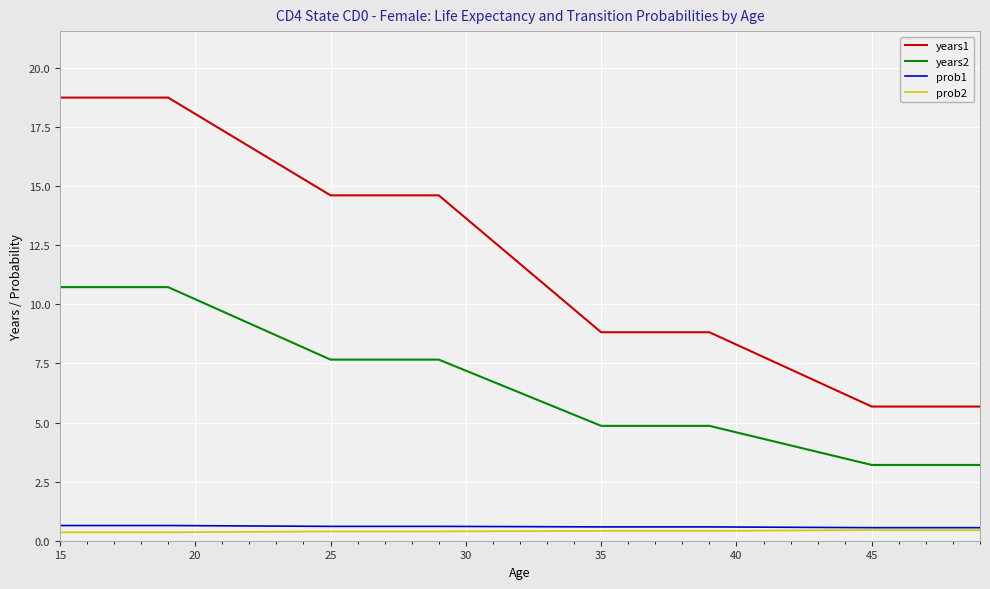

Which series has the largest range (max minus min)?

years1